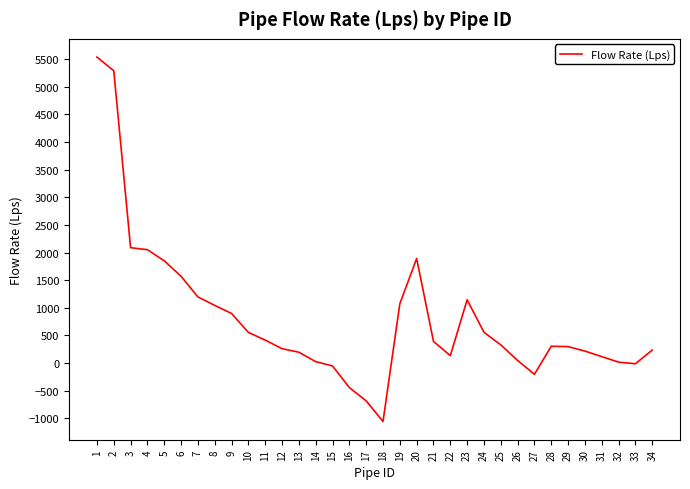

Does the chart display data point markers on the line(s)?

No